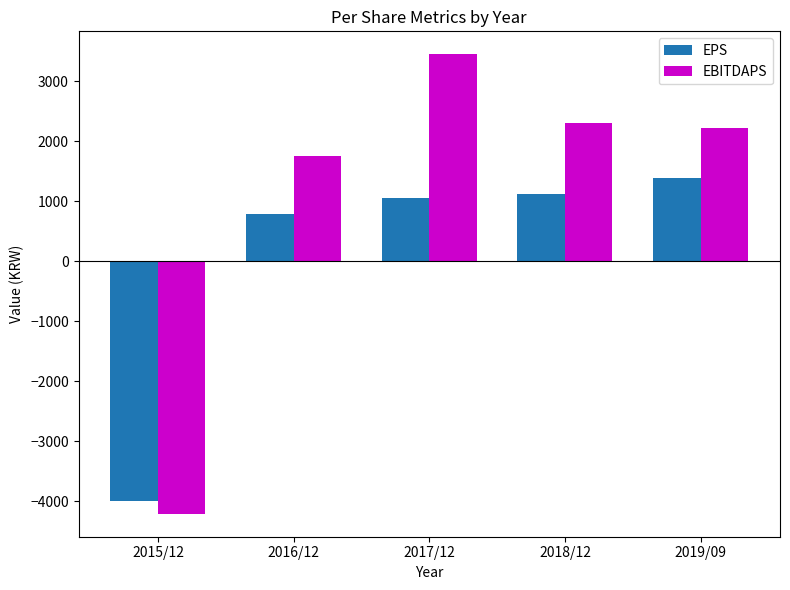

How many groups of bars are there?

5